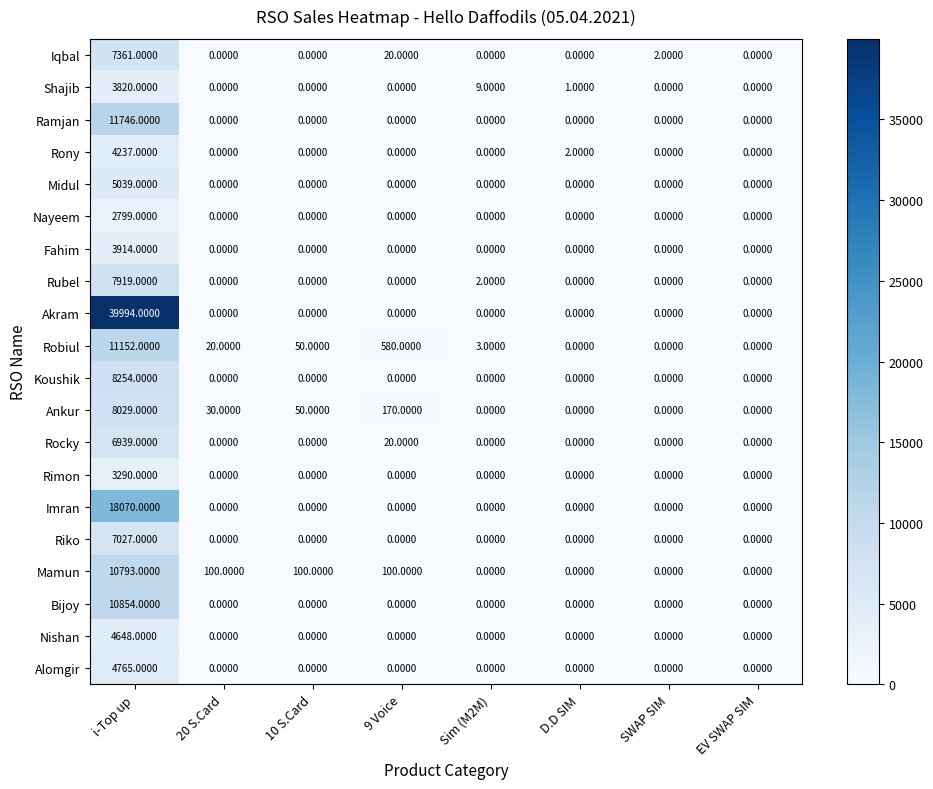

Rank the series by their maximum value, from lowest to highest.

Nayeem, Rimon, Shajib, Fahim, Rony, Nishan, Alomgir, Midul, Rocky, Riko, Iqbal, Rubel, Ankur, Koushik, Mamun, Bijoy, Robiul, Ramjan, Imran, Akram